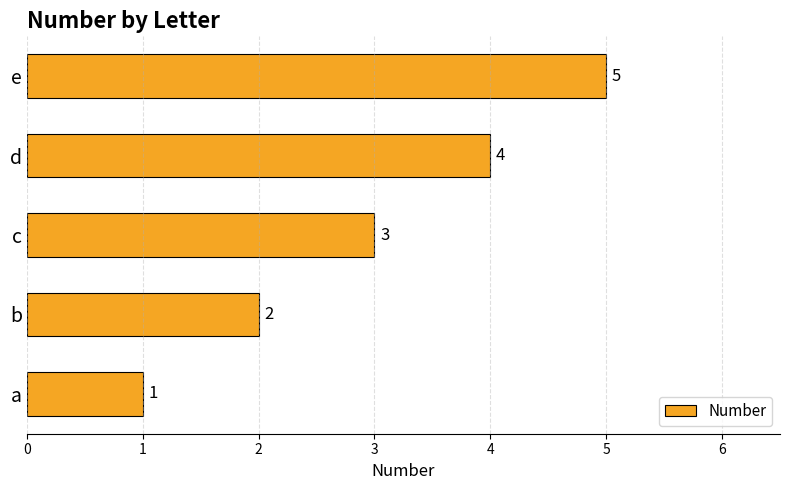

List the labels in order of value, smallest first.

a, b, c, d, e